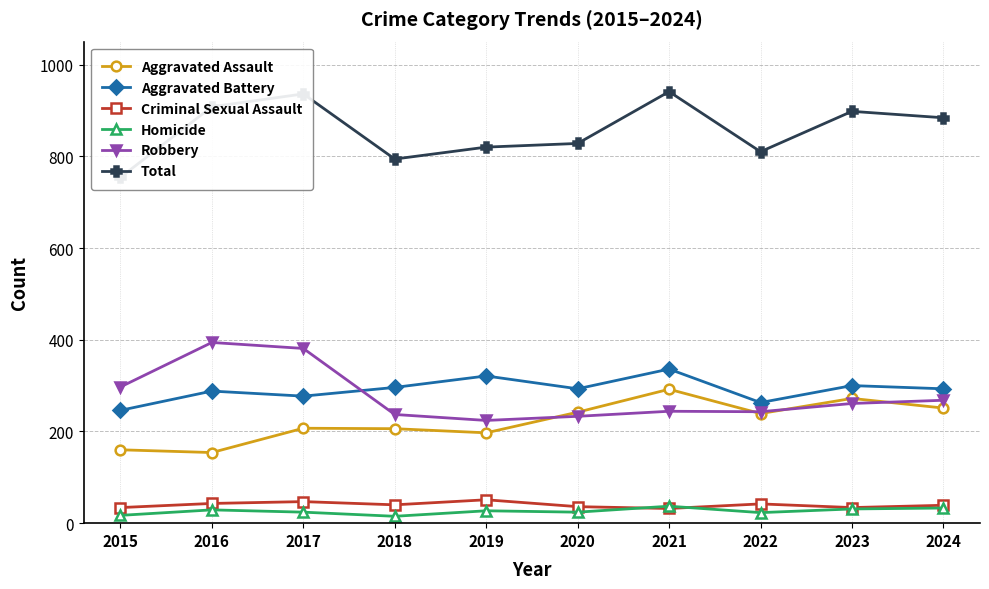

What is the sum of all Aggravated Assault values?

2220